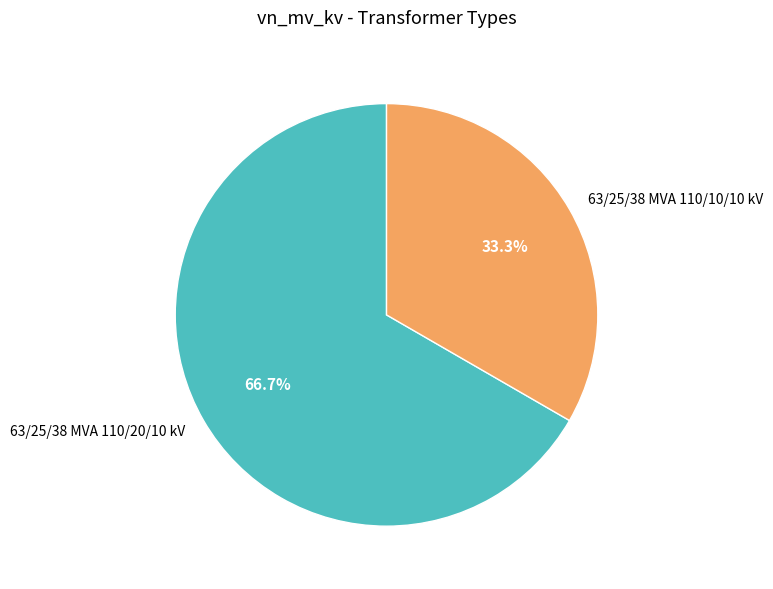

Which slice is the smallest?

63/25/38 MVA 110/10/10 kV